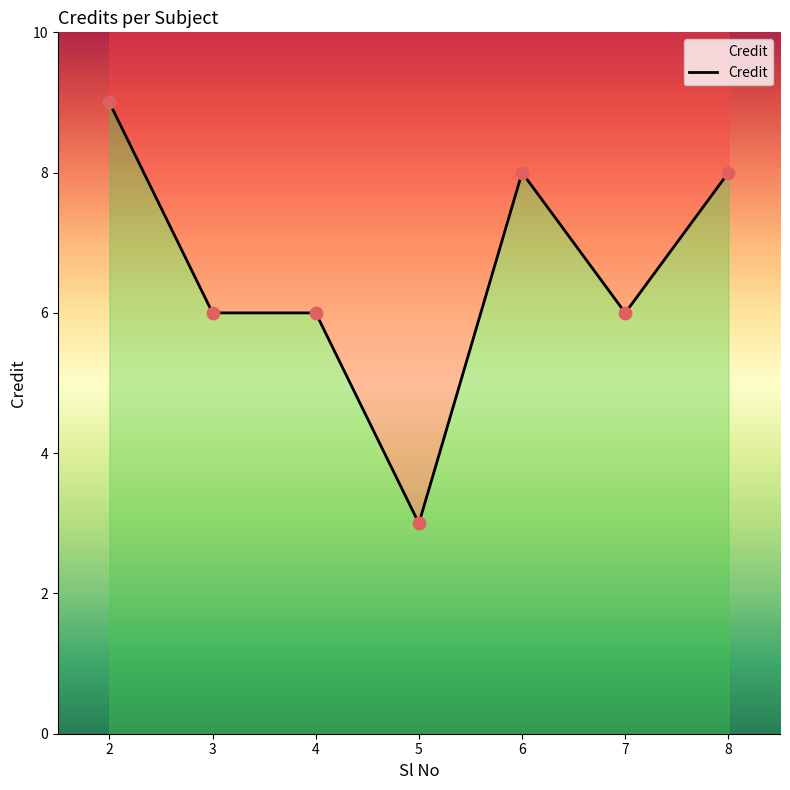

Which has a higher value, 8 or 7?

8